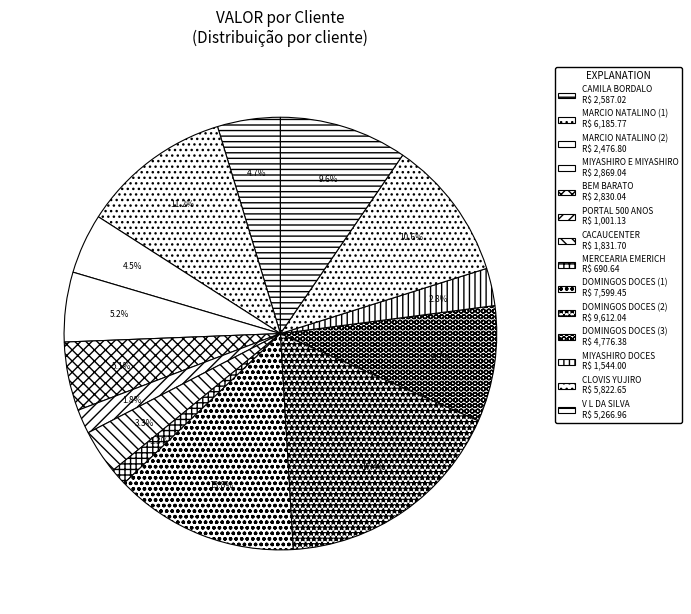

Count the number of slices in the pie.

14